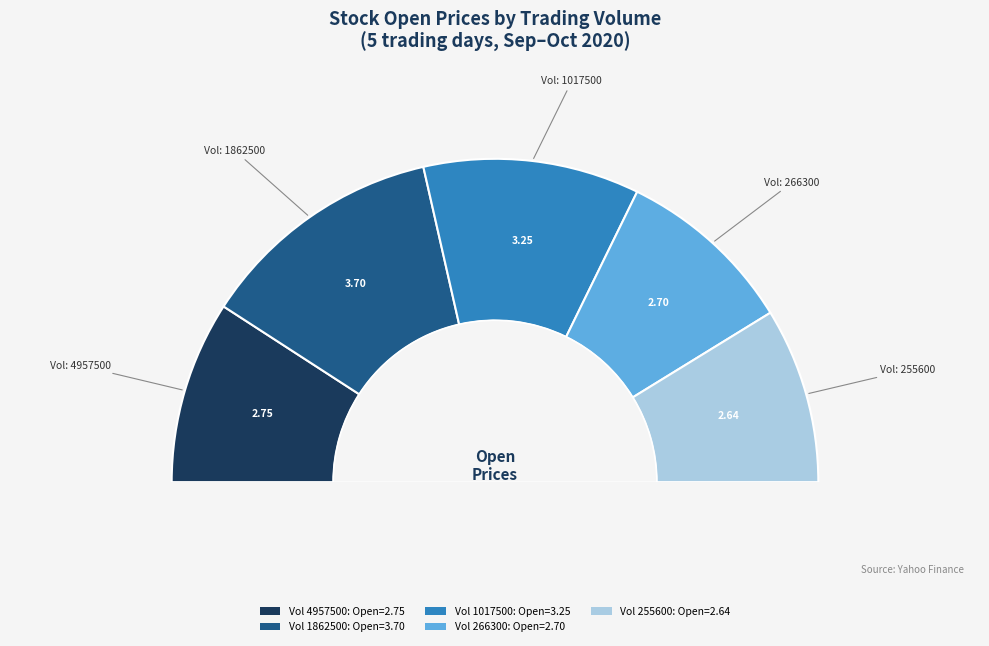

Is it true that 1862500 is 34% of the pie?

False